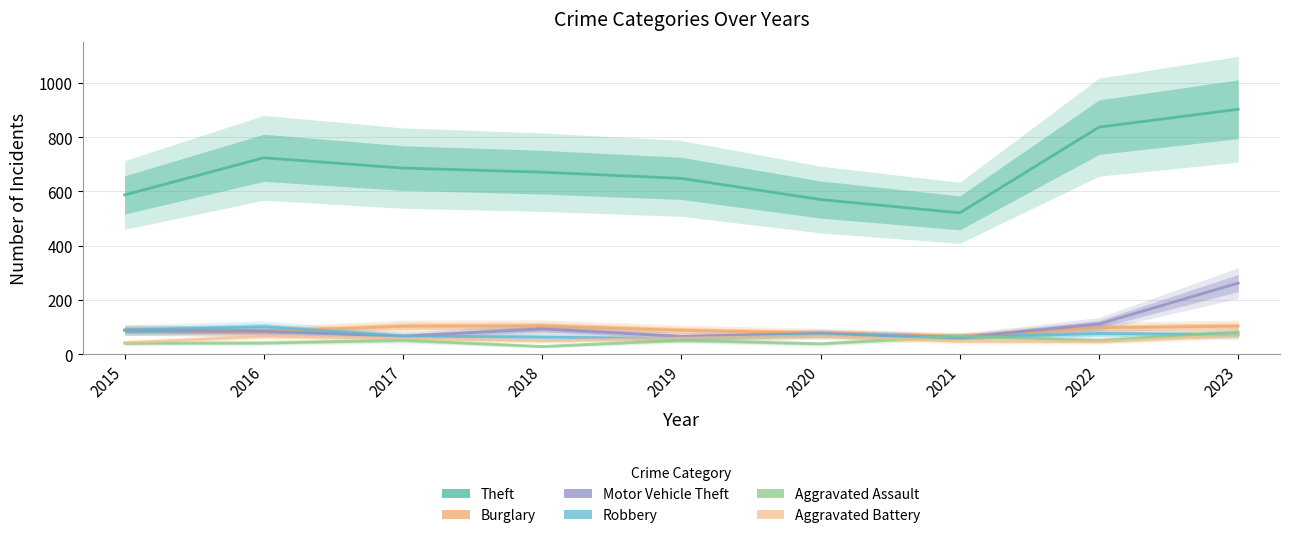

Reading left to right, what are all the values shown in this chart?

Theft: 2015=587	2016=724	2017=686	2018=671	2019=648	2020=570	2021=521	2022=837	2023=903
Burglary: 2015=89	2016=83	2017=103	2018=104	2019=88	2020=78	2021=66	2022=97	2023=103
Motor Vehicle Theft: 2015=88	2016=84	2017=66	2018=93	2019=65	2020=76	2021=61	2022=111	2023=262
Robbery: 2015=88	2016=101	2017=66	2018=63	2019=56	2020=73	2021=62	2022=76	2023=71
Aggravated Assault: 2015=40	2016=41	2017=51	2018=28	2019=51	2020=38	2021=67	2022=50	2023=81
Aggravated Battery: 2015=42	2016=66	2017=58	2018=49	2019=59	2020=67	2021=47	2022=46	2023=70